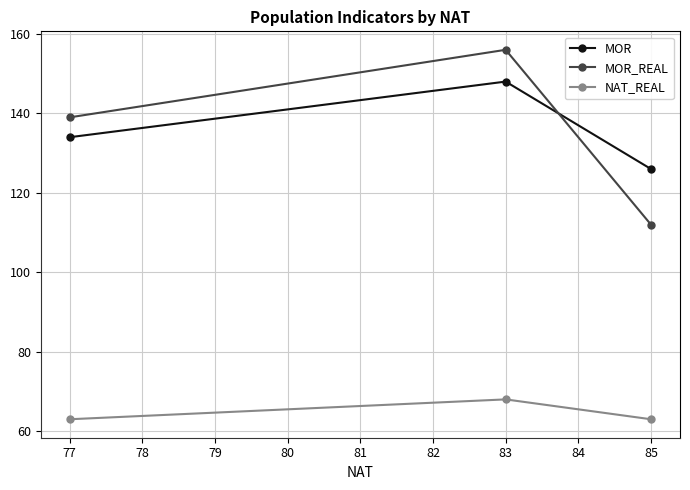

At which label does MOR_REAL reach its peak?

83